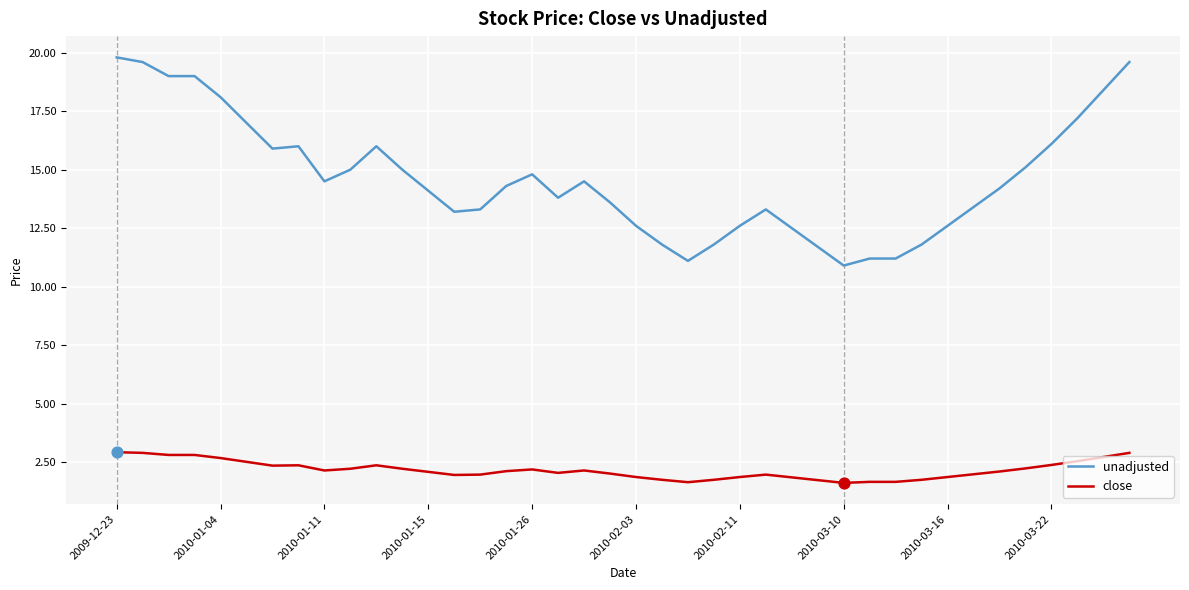

Which series has the largest total across all categories?

unadjusted